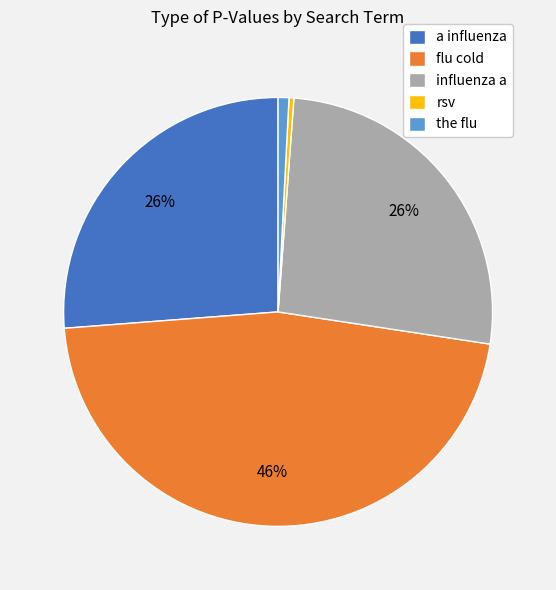

To the nearest percent, what is the difference between the rsv and a influenza slice percentages?

26%